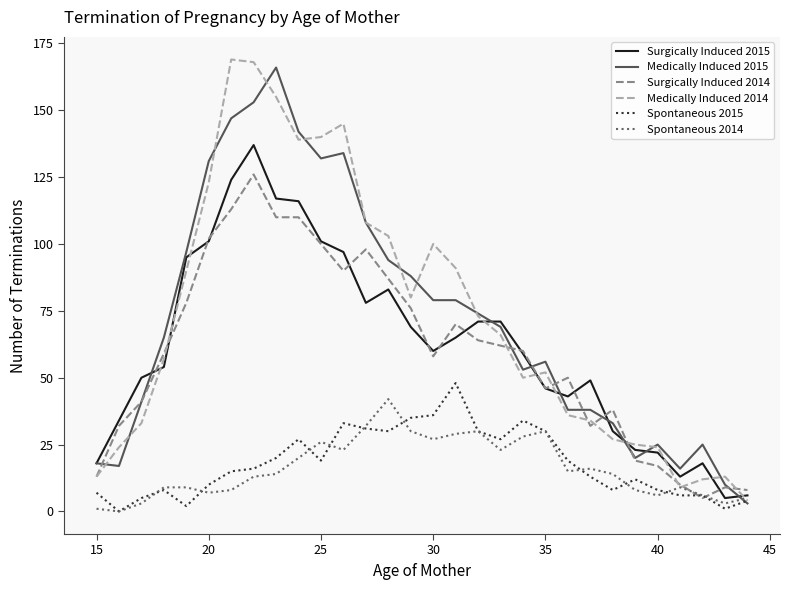

What is the maximum value for Spontaneous 2014?

42